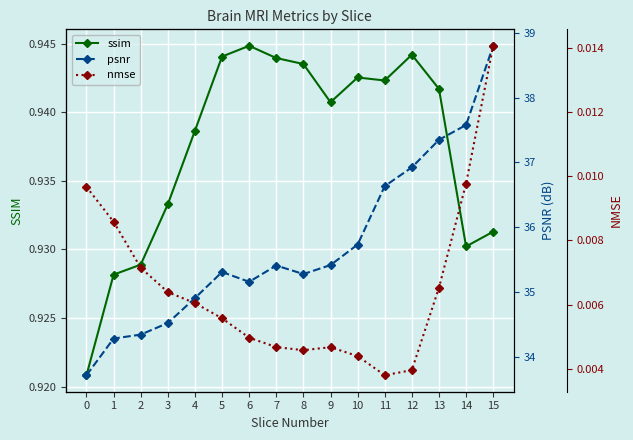

True or false: ssim and nmse cross at least once.

False